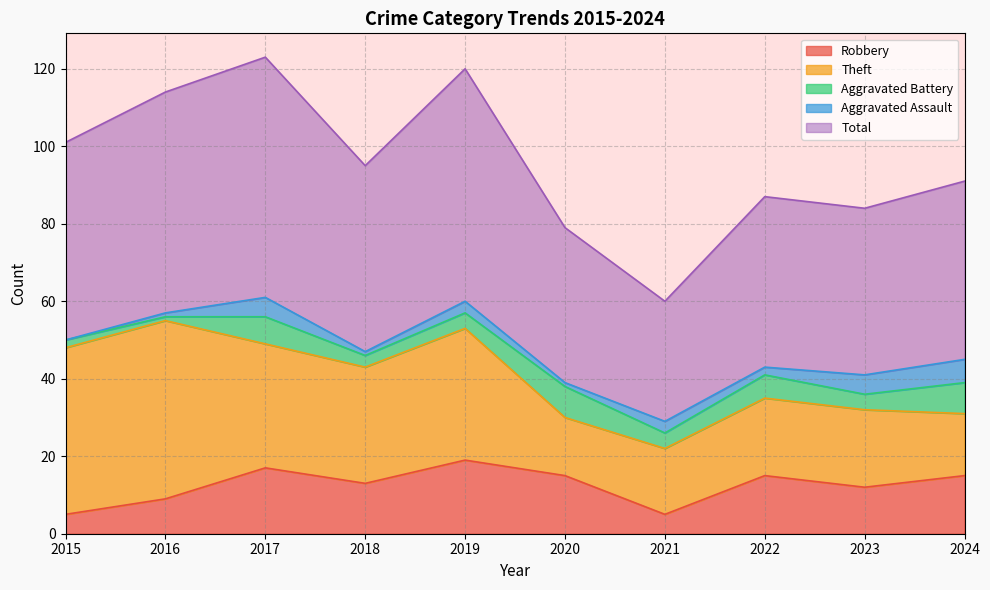

List the labels in order of Aggravated Battery value, largest first.

2020, 2024, 2017, 2022, 2019, 2021, 2023, 2018, 2015, 2016